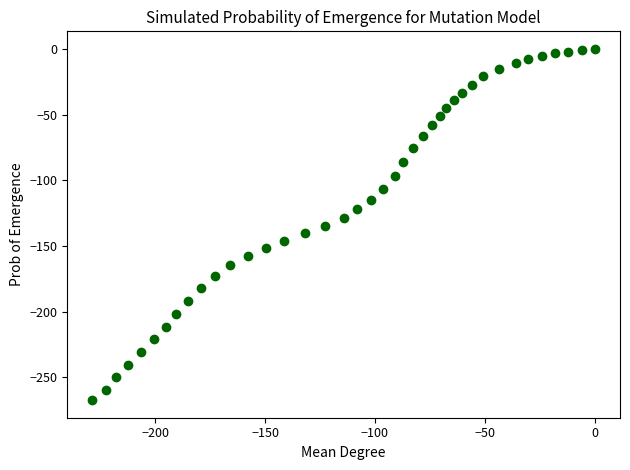

What is the range of Y values (max minus min)?

267.3